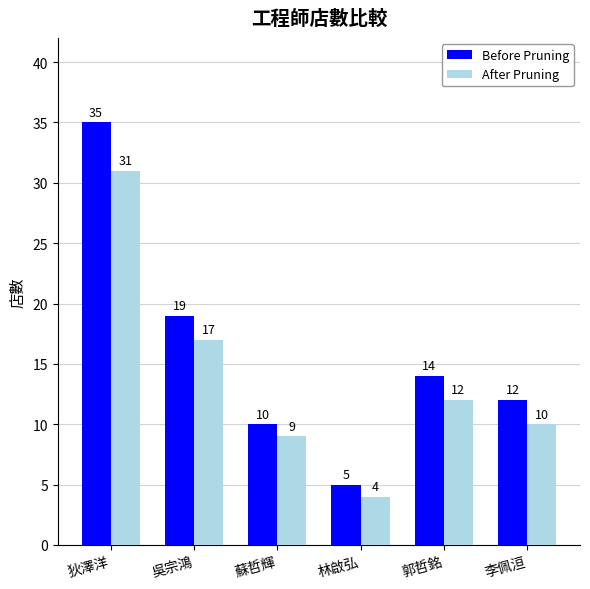

The After Pruning series shows 17 at 吳宗鴻. True or false?

True